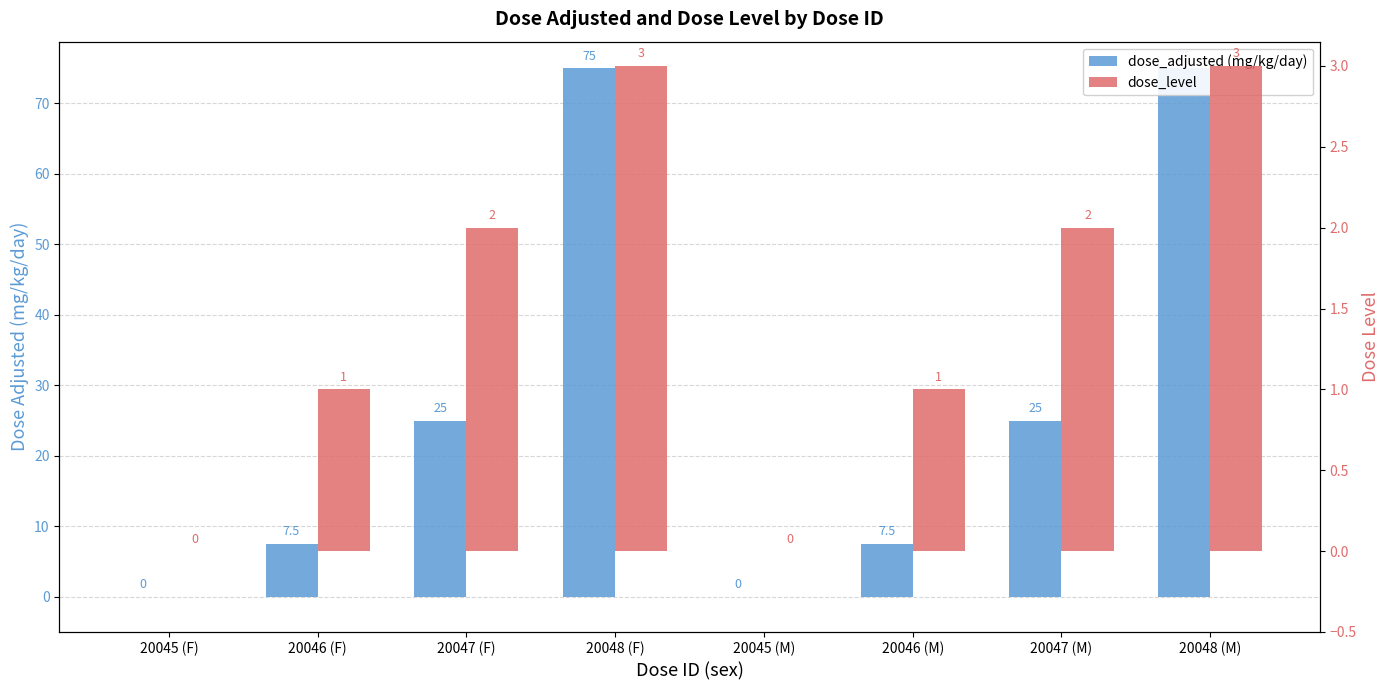

Which has a higher value, 20046 (M) or 20048 (F)?

20048 (F)